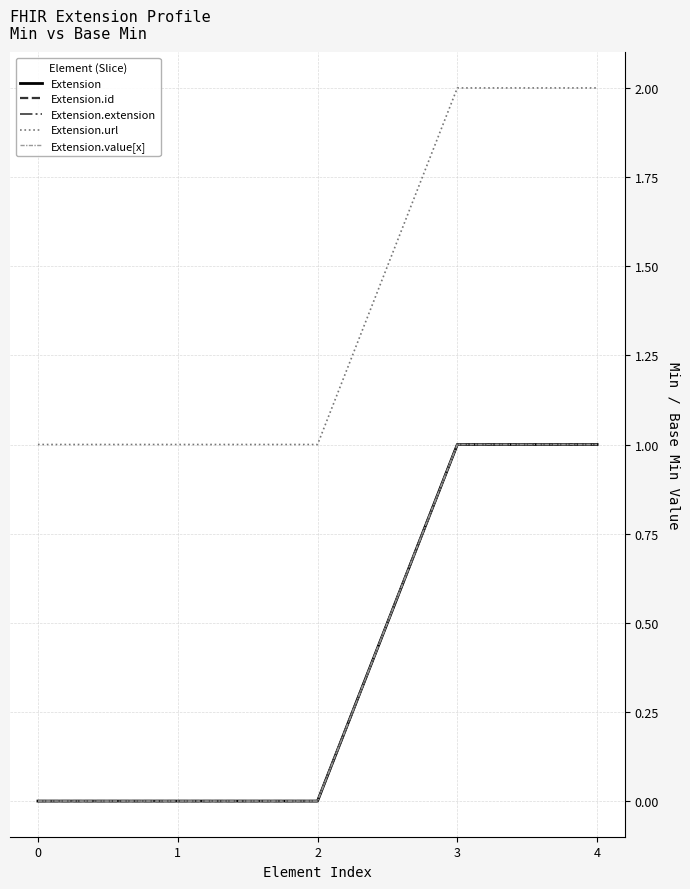

Does the chart display data point markers on the line(s)?

No